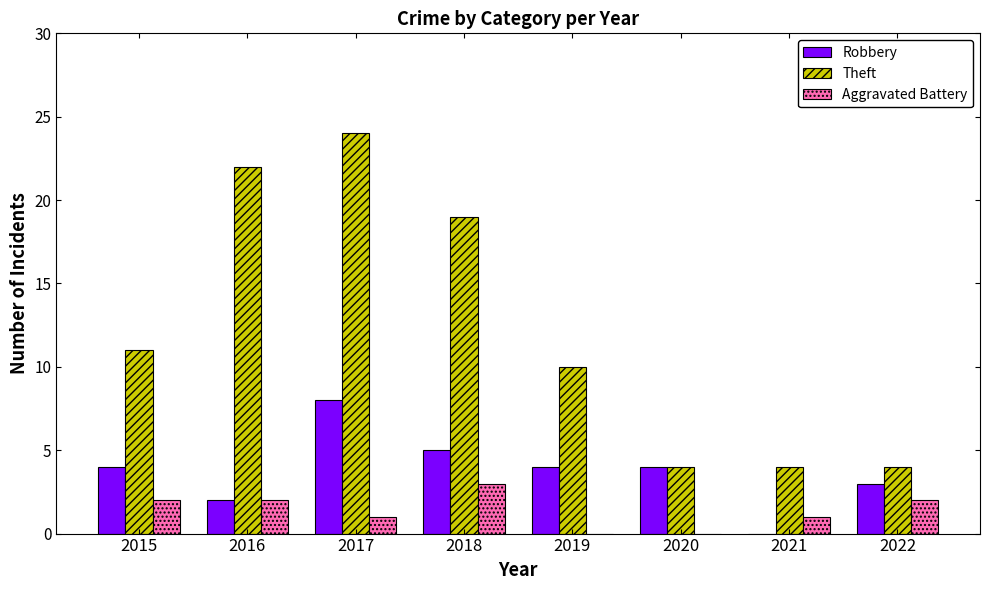

What is the sum of the Aggravated Battery values at 2020 and 2018?

3